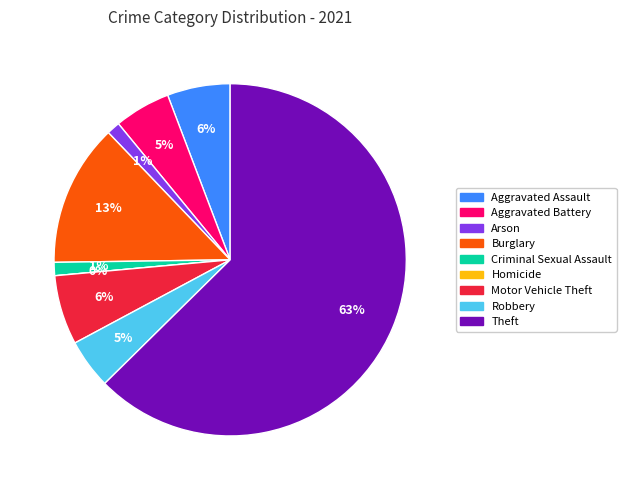

Which slice is the largest?

Theft